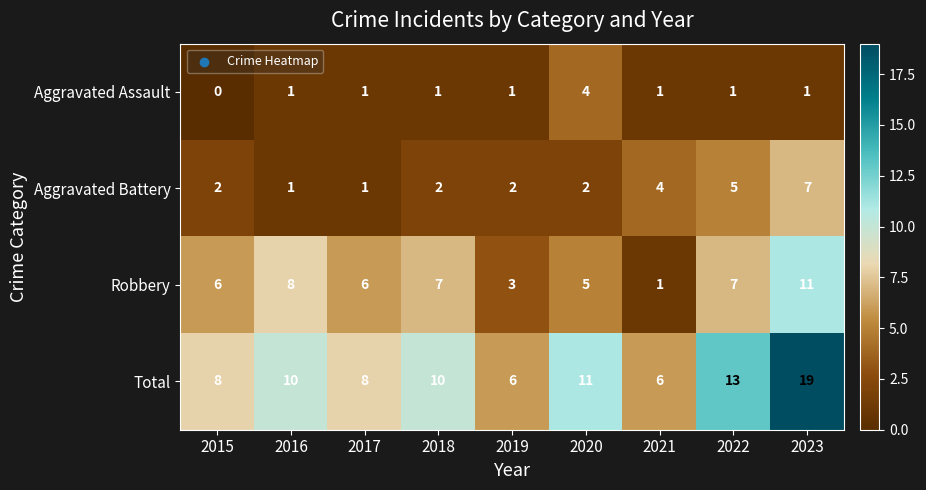

The value of Aggravated Assault at 2017 is 1. True or false?

True